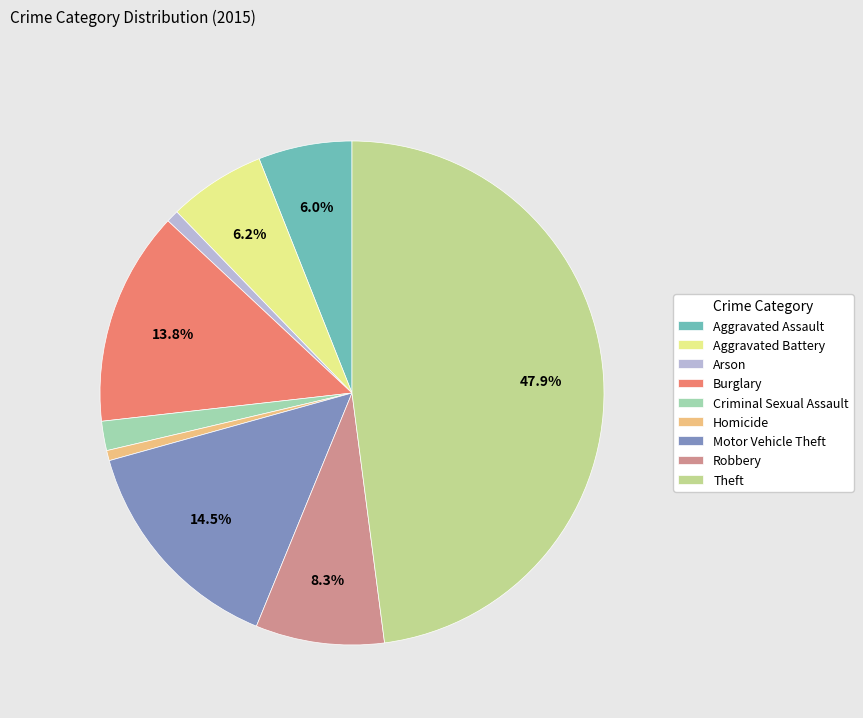

How many slices are in this pie chart?

9